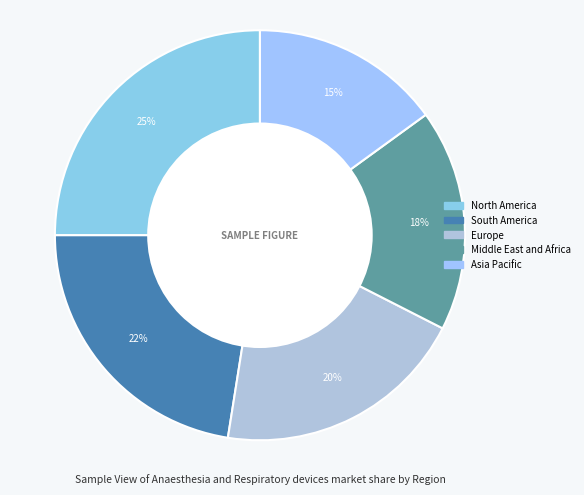

Count the number of slices in the pie.

5